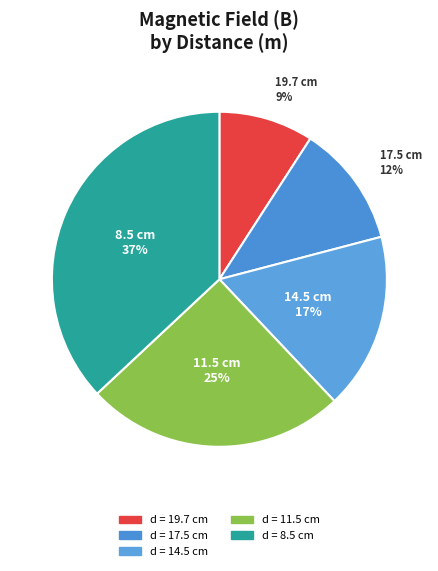

Is there a majority slice in this chart?

No